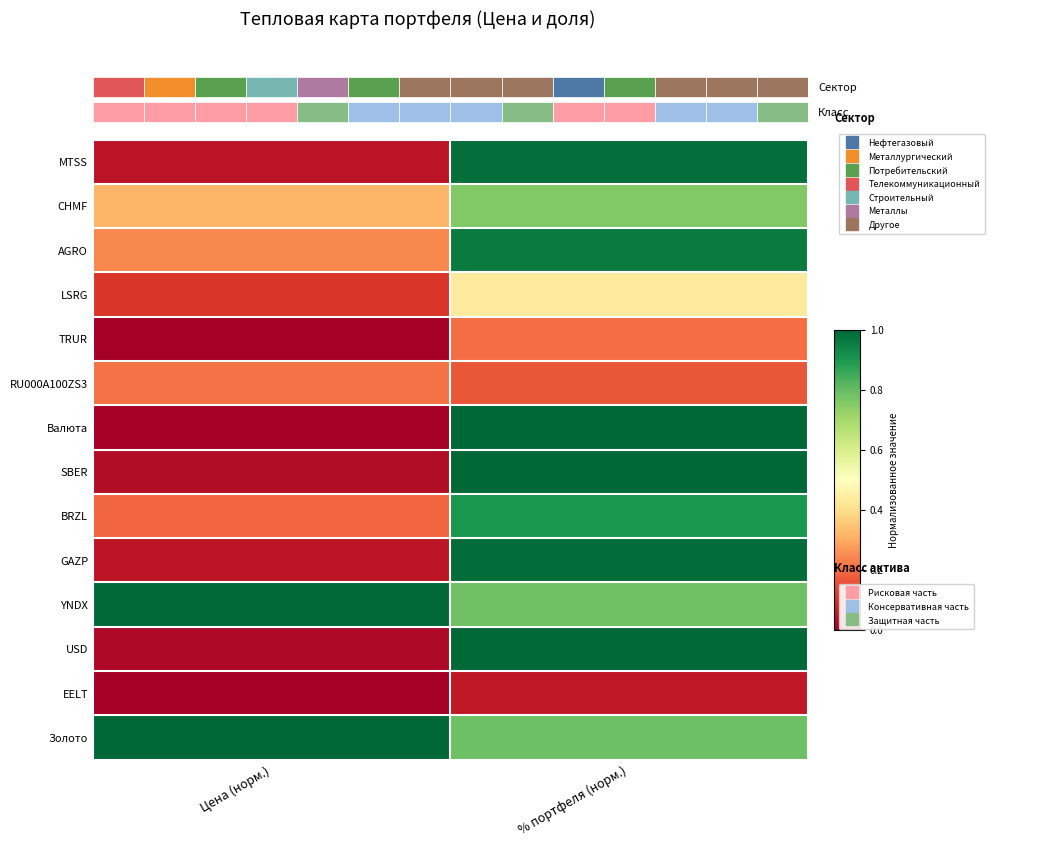

Reading left to right, list all the values displayed in this chart.

MTSS: Цена (норм.)=0.0	% портфеля (норм.)=1.0
CHMF: Цена (норм.)=0.3	% портфеля (норм.)=0.8
AGRO: Цена (норм.)=0.2	% портфеля (норм.)=1.0
LSRG: Цена (норм.)=0.1	% портфеля (норм.)=0.4
TRUR: Цена (норм.)=0.0	% портфеля (норм.)=0.2
RU000A100ZS3: Цена (норм.)=0.2	% портфеля (норм.)=0.2
Валюта: Цена (норм.)=0.0	% портфеля (норм.)=1.0
SBER: Цена (норм.)=0.0	% портфеля (норм.)=1.0
BRZL: Цена (норм.)=0.2	% портфеля (норм.)=0.9
GAZP: Цена (норм.)=0.0	% портфеля (норм.)=1.0
YNDX: Цена (норм.)=1.0	% портфеля (норм.)=0.8
USD: Цена (норм.)=0.0	% портфеля (норм.)=1.0
EELT: Цена (норм.)=0.0	% портфеля (норм.)=0.1
Золото: Цена (норм.)=1.0	% портфеля (норм.)=0.8